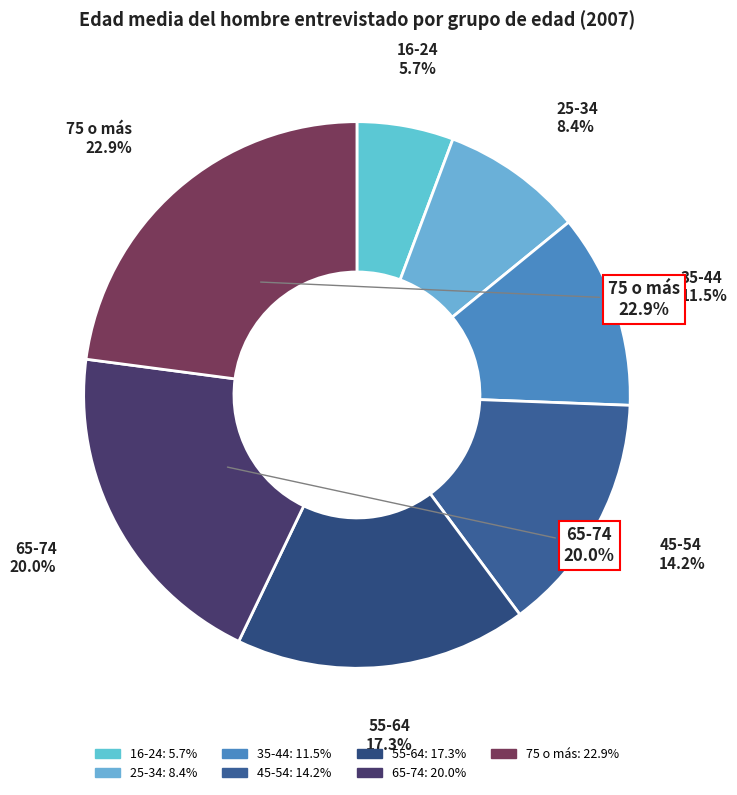

Count the number of slices in the pie.

7